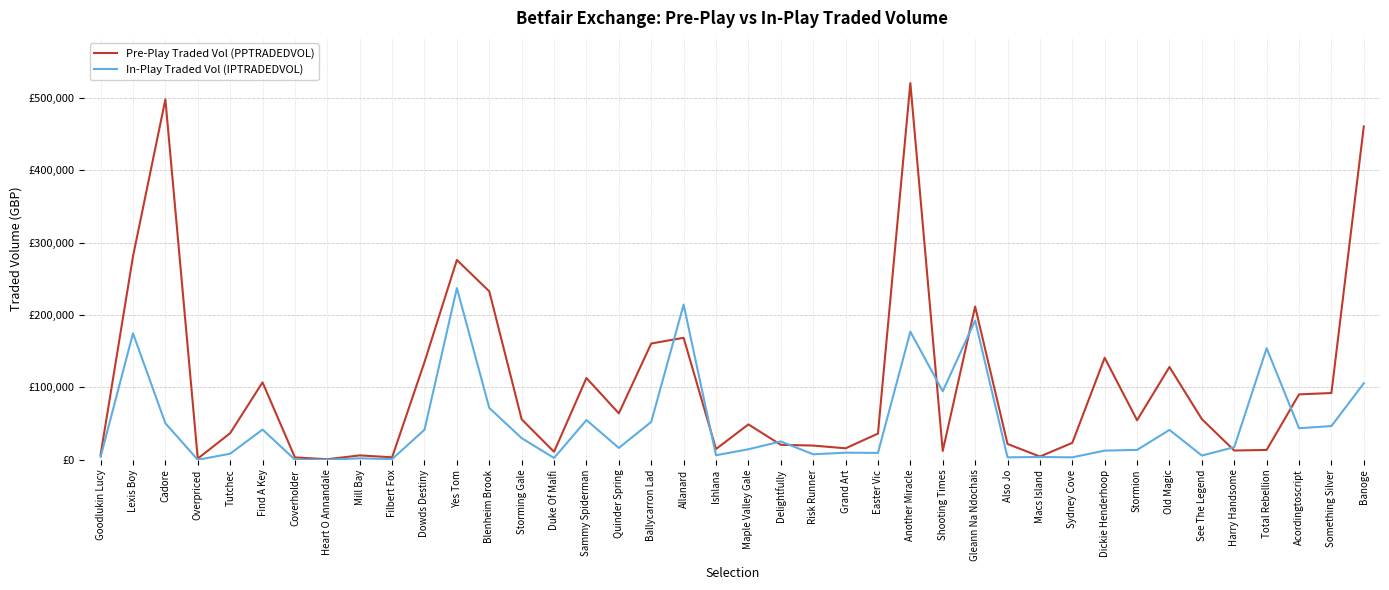

What are all the series names shown in the legend?

Pre-Play Traded Vol (PPTRADEDVOL), In-Play Traded Vol (IPTRADEDVOL)